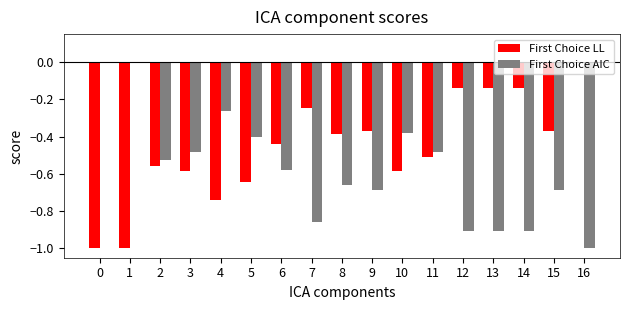

Which series has the largest total across all categories?

First Choice LL